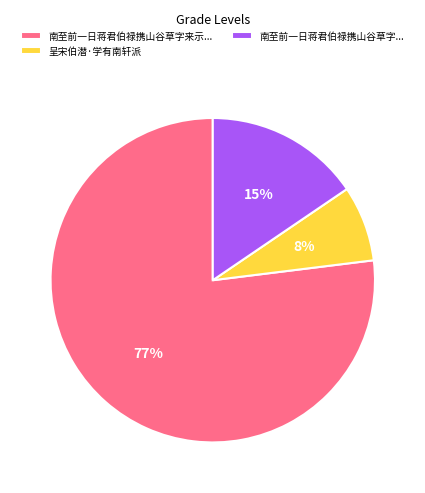

Is it true that 呈宋伯潜·学有南轩派 is 18% of the pie?

False